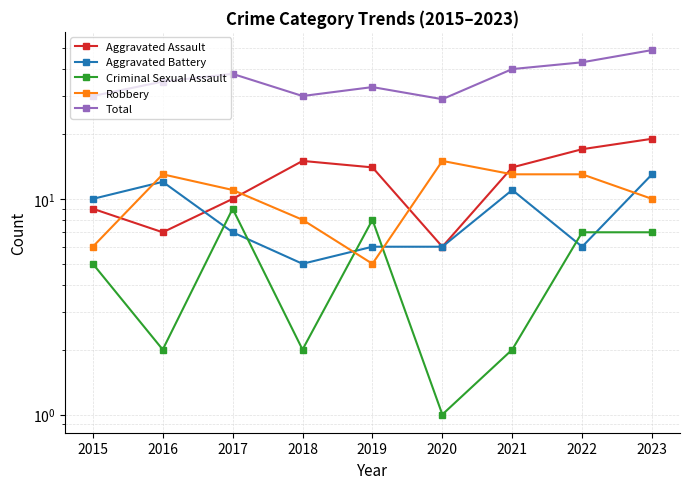

In Criminal Sexual Assault, how many points are higher than both neighbors (excluding endpoints)?

2